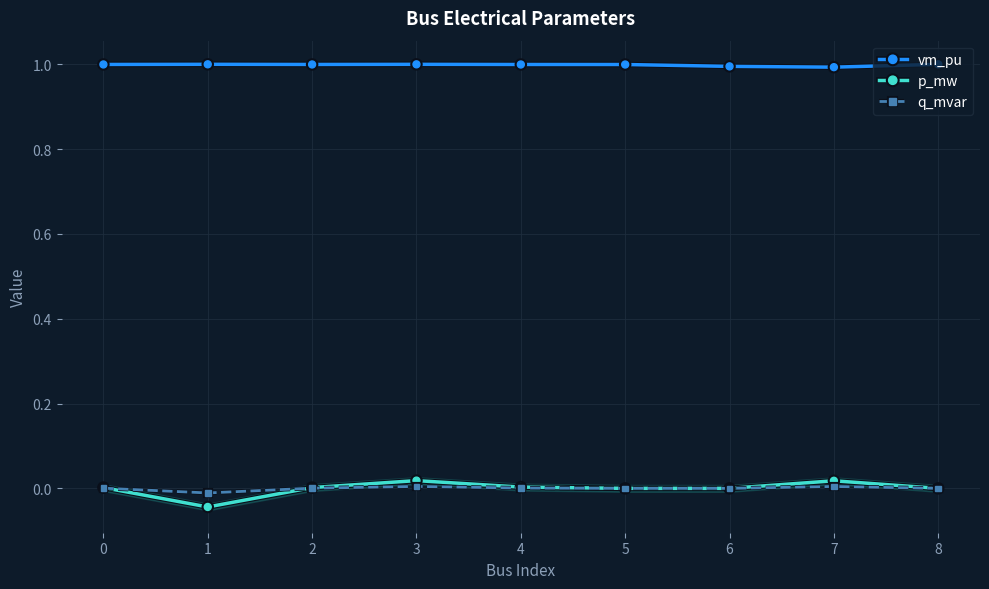

Which has a higher value, 5 or 6?

5